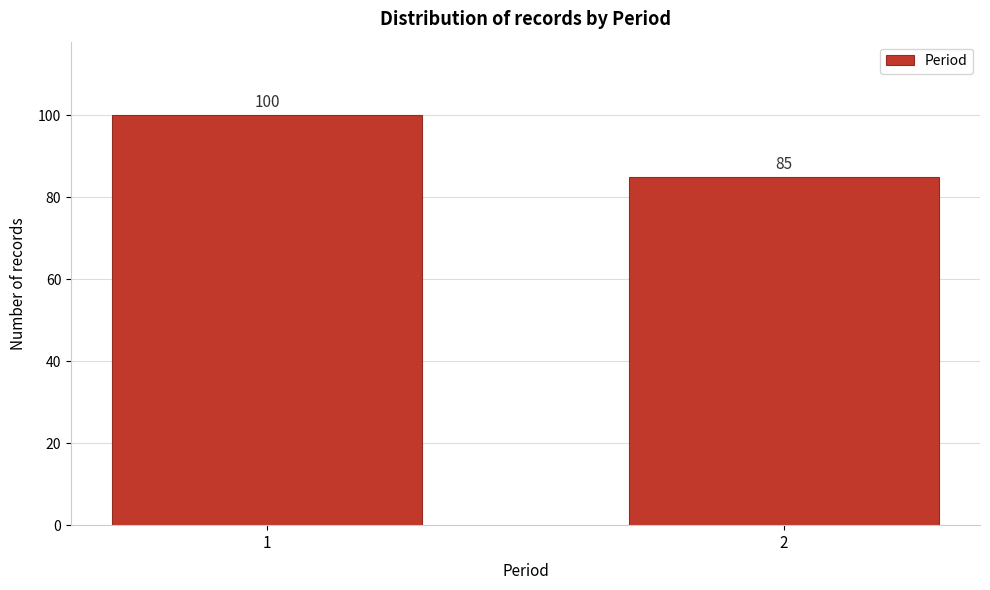

Reading right to left, list all the values displayed in this chart.

85	100